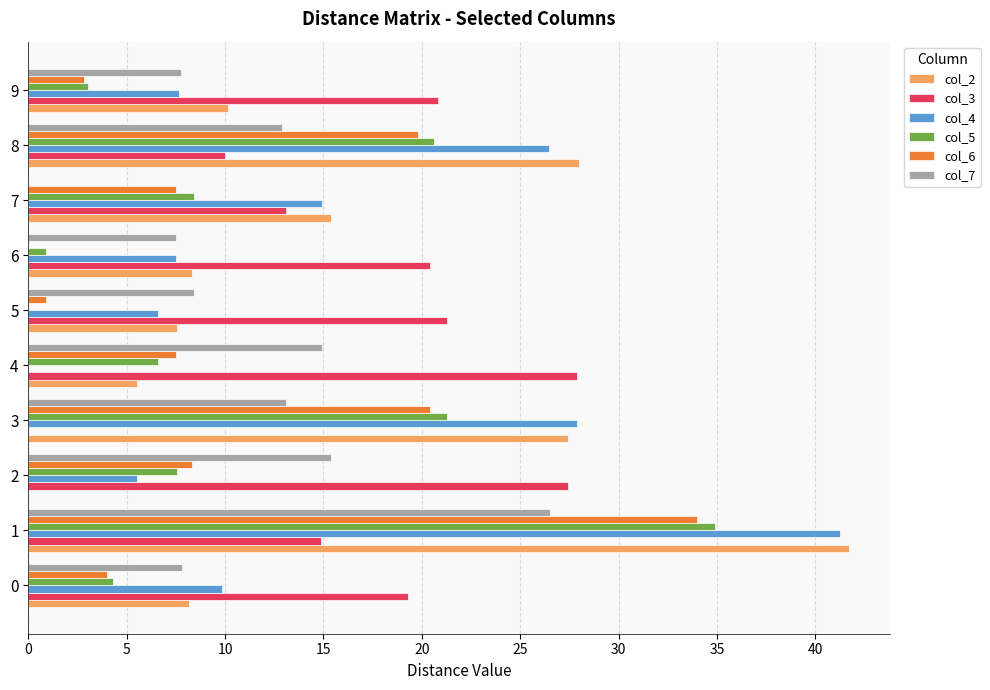

What is the maximum value for col_5?

34.9